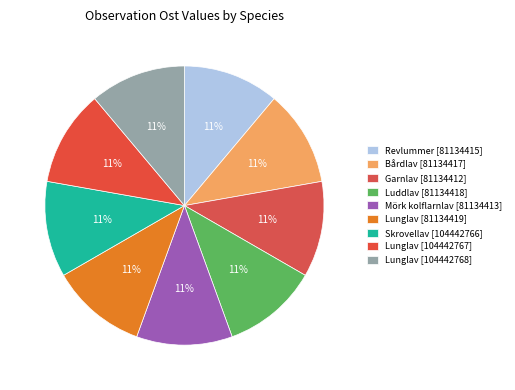

Does Lunglav [81134419] account for over 50% of the chart?

No